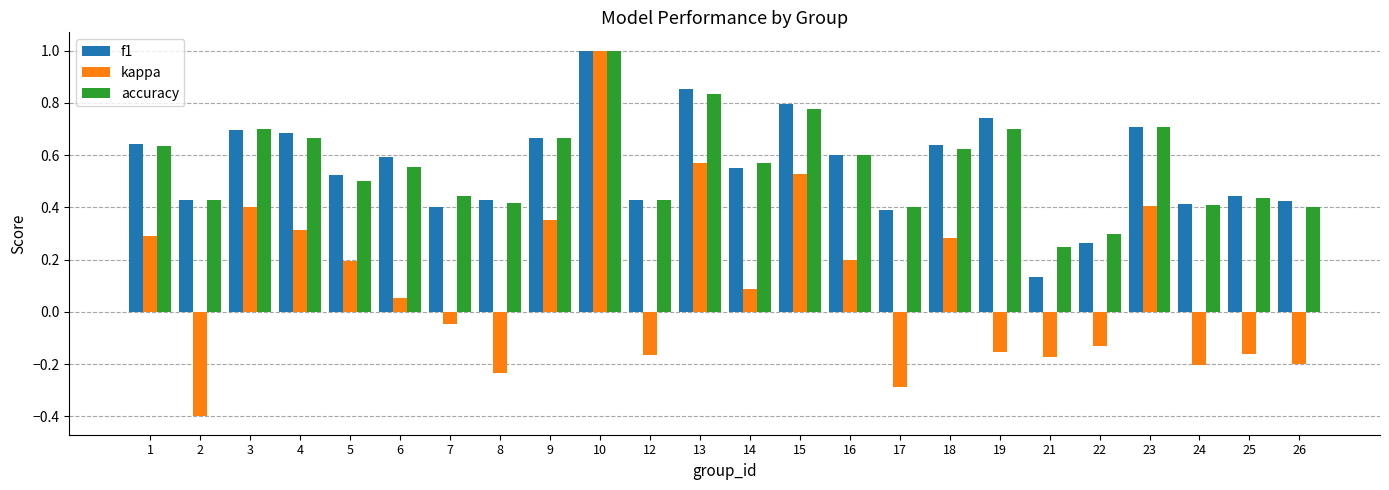

At 21, list the series in order from smallest to largest.

kappa, f1, accuracy